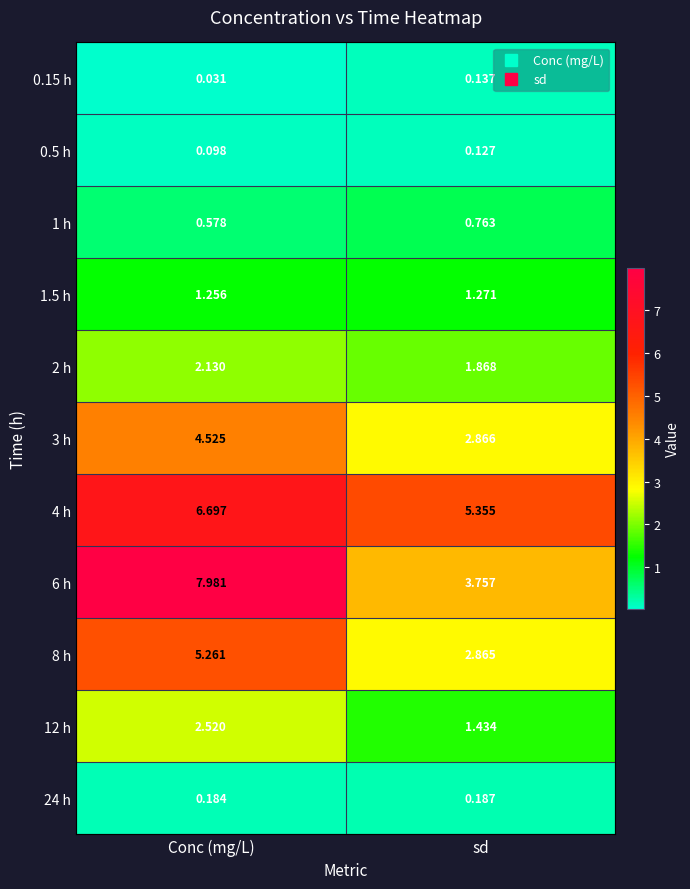

Is the value of 24 h at Conc (mg/L) greater than the value of 8 h at sd?

No